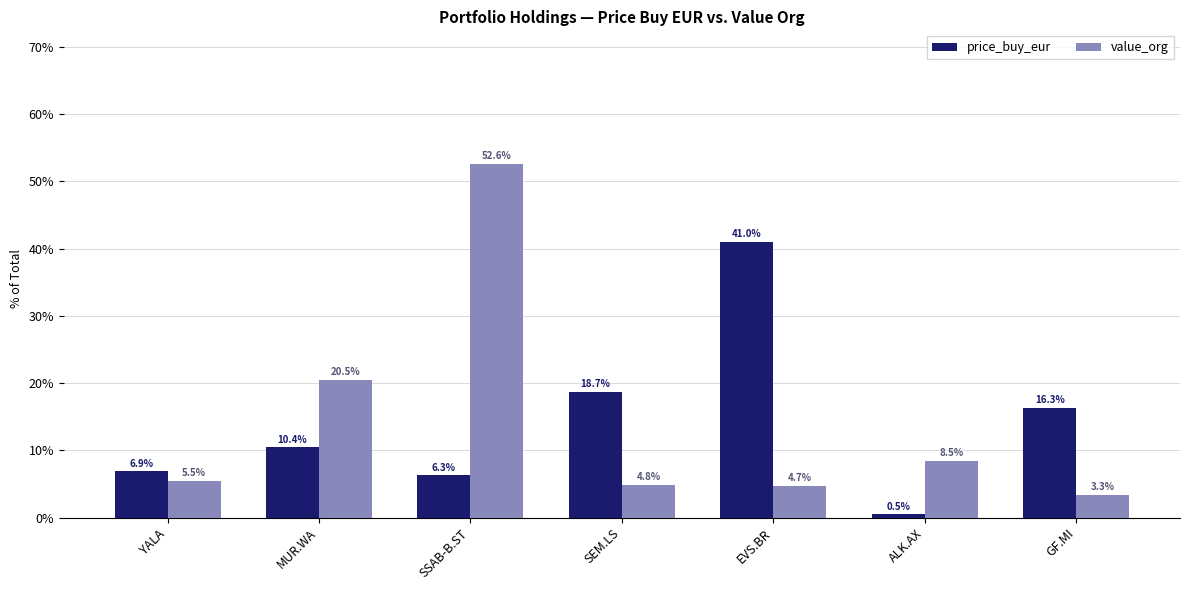

Is it true that value_org equals 8.3 at YALA?

False